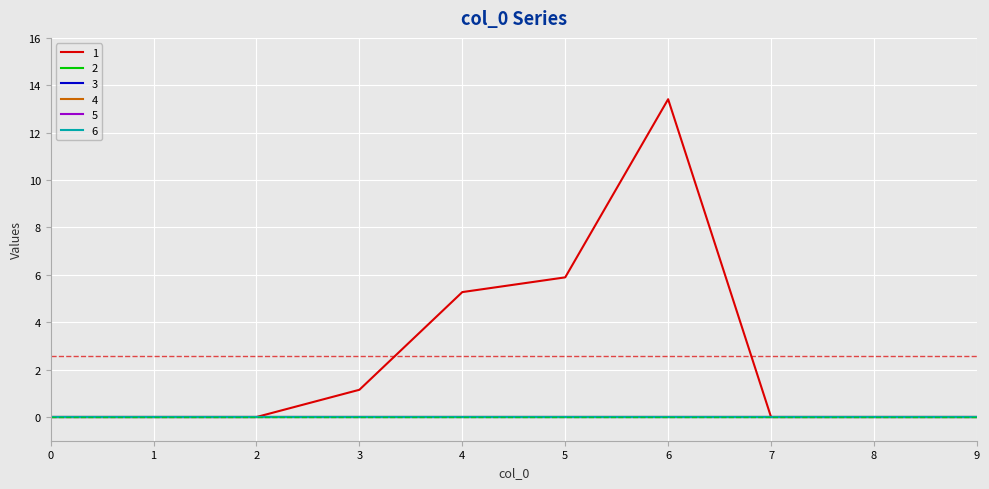

What is the greatest value displayed?

13.4